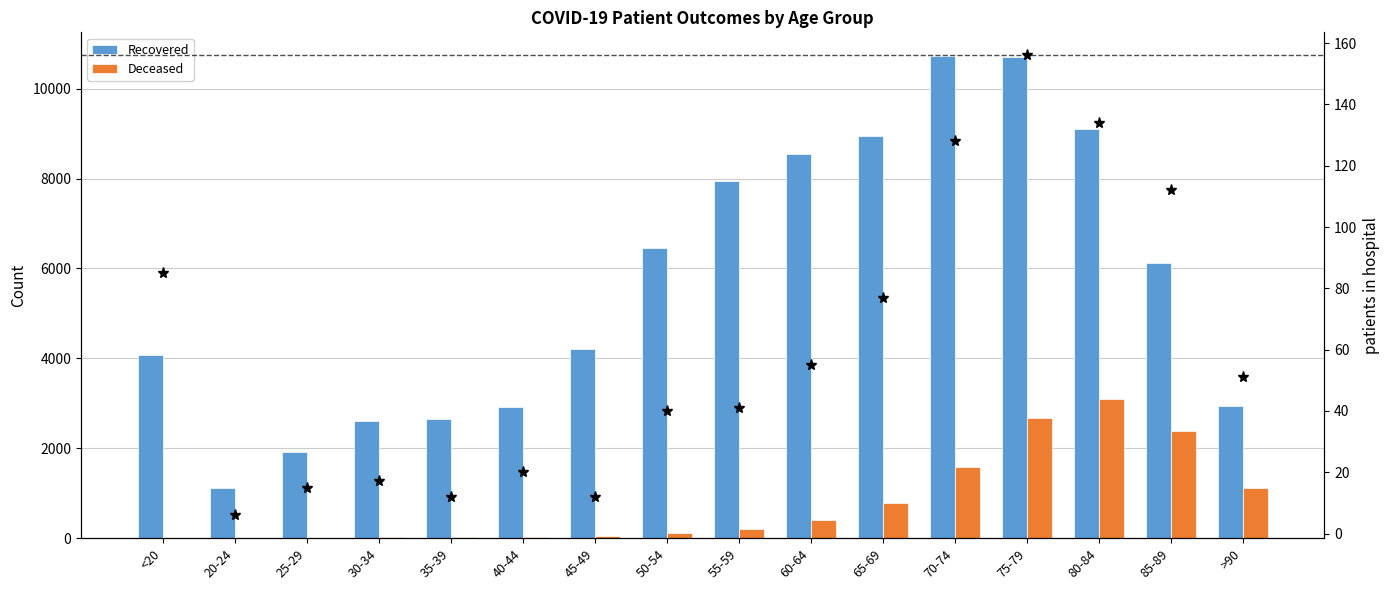

What is the difference between the second highest and minimum values in the patients_in_hospital series?

128